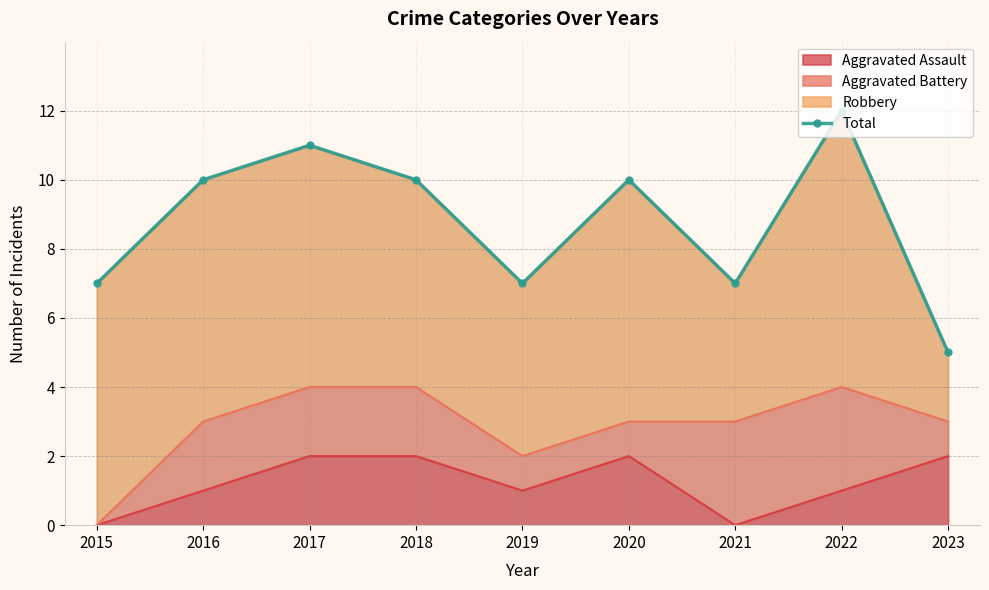

Where does the data first go above 10?

2017